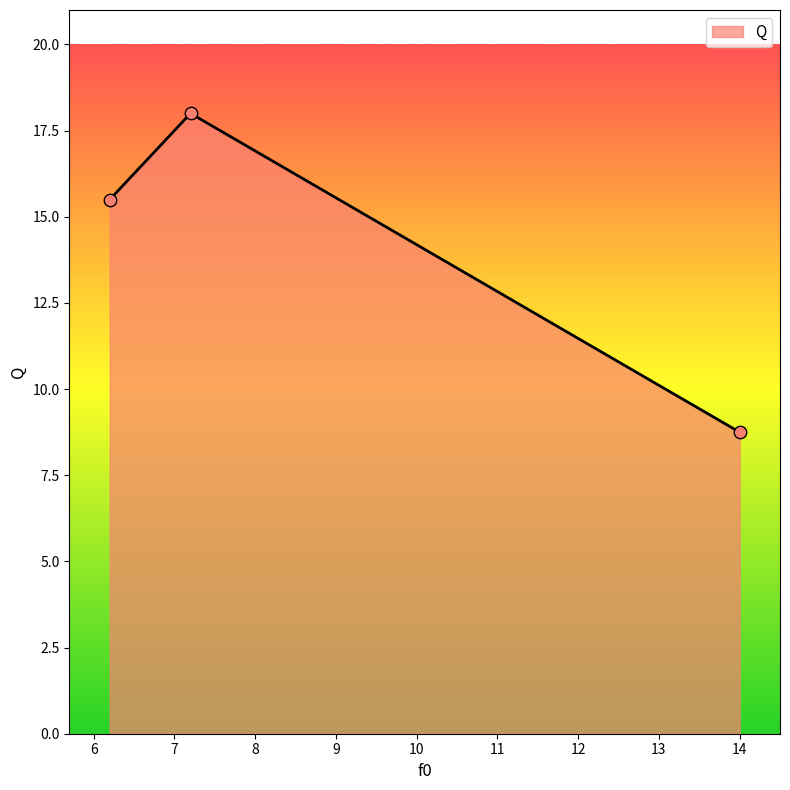

Approximately how many times larger is the value at 6.2 compared to 14.0?

1.8